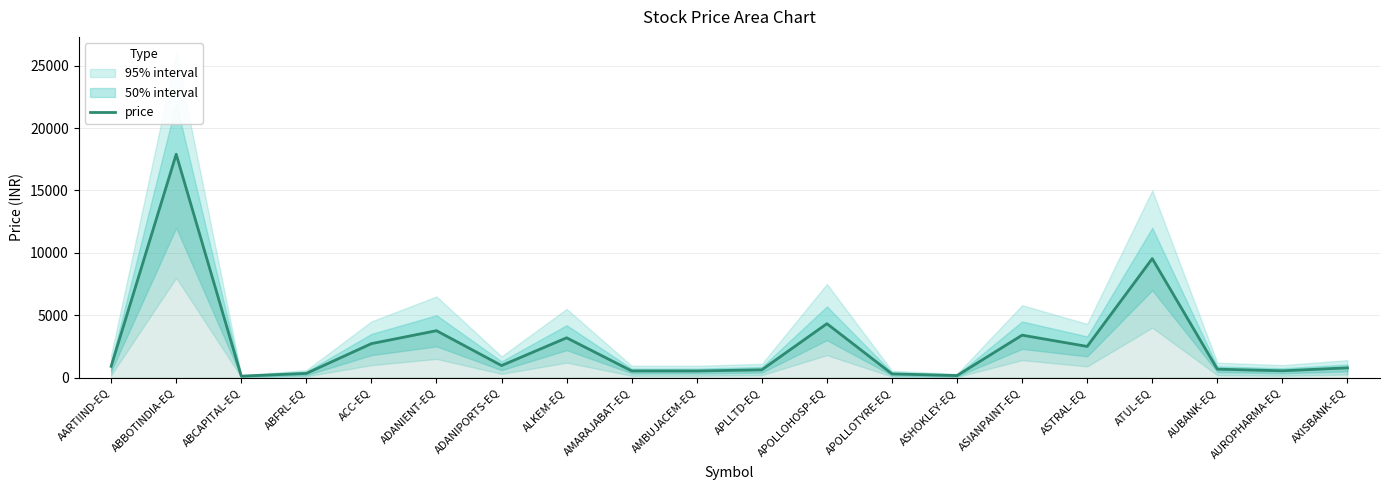

What is the average value?

2691.5